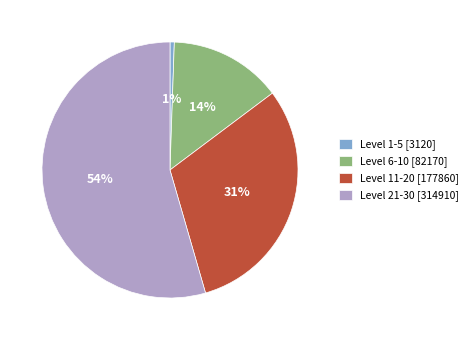

Is there any slice that represents more than half of the pie?

Yes